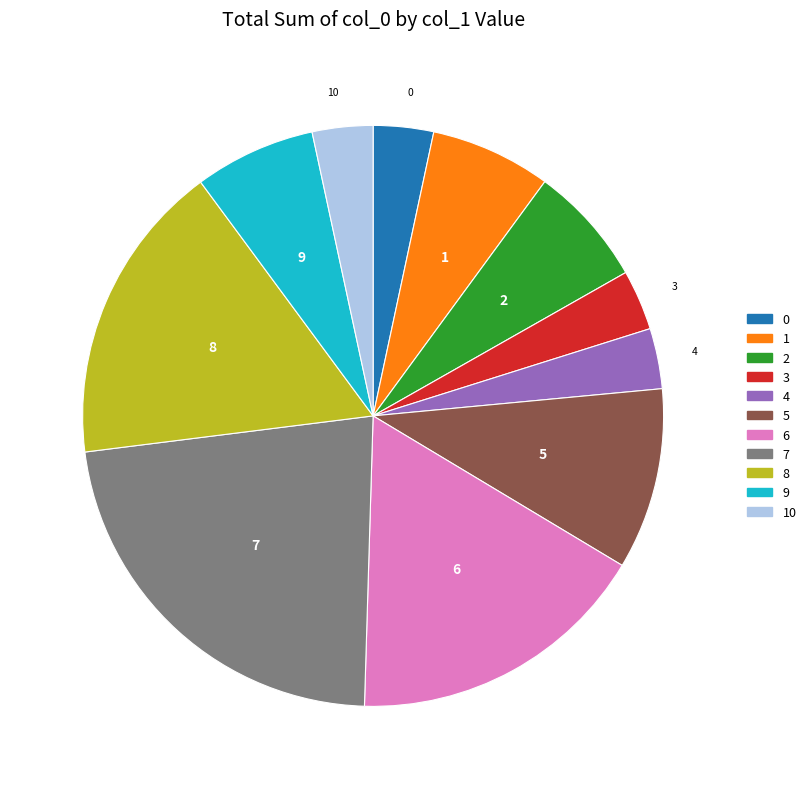

Is there any slice that represents more than half of the pie?

No